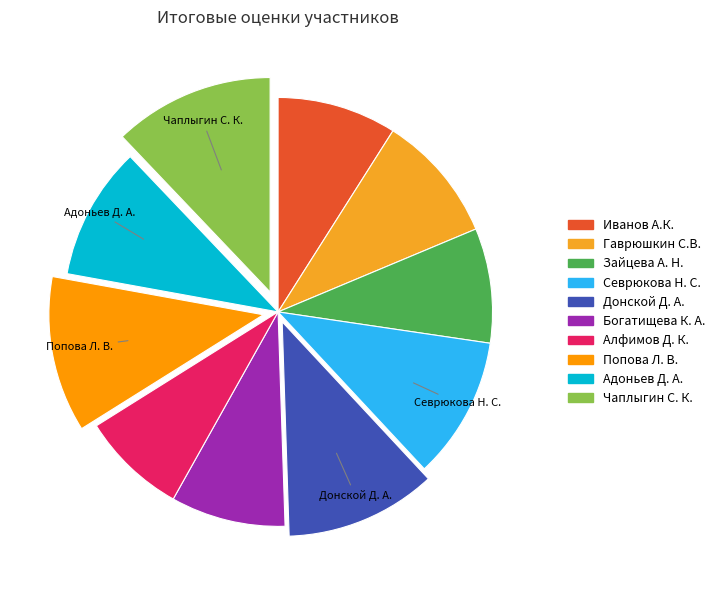

Is there any slice that represents more than half of the pie?

No